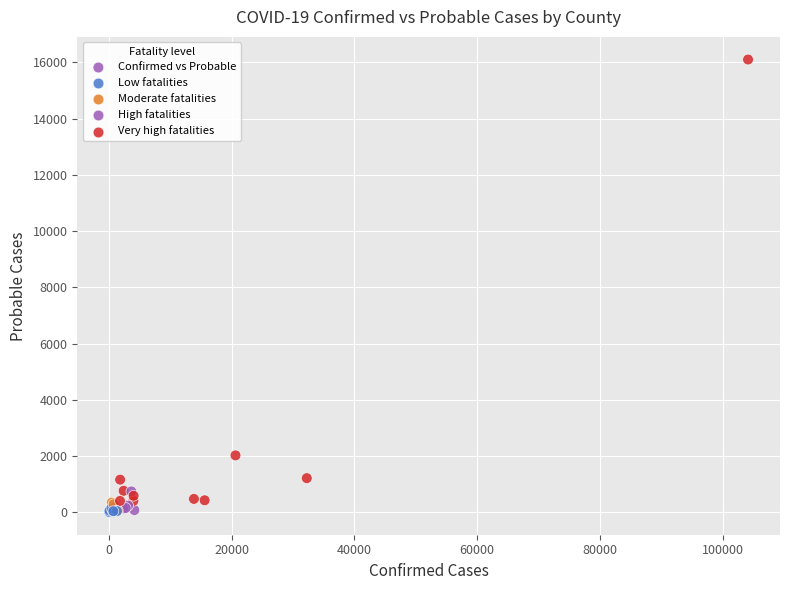

What Y value in the scatter plot is closest to 8056?

2024